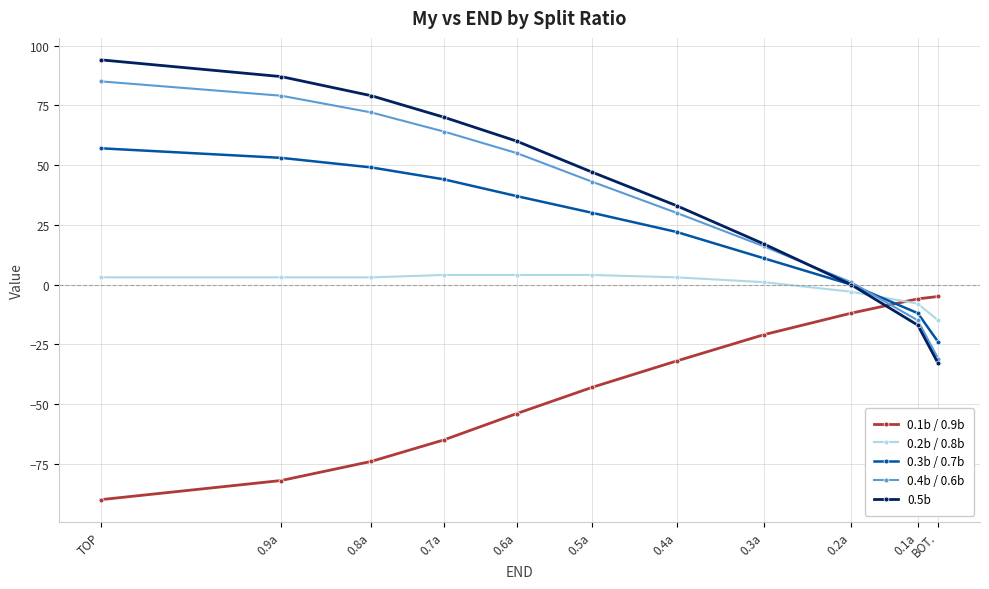

At which category is the sum across all series the highest?

TOP